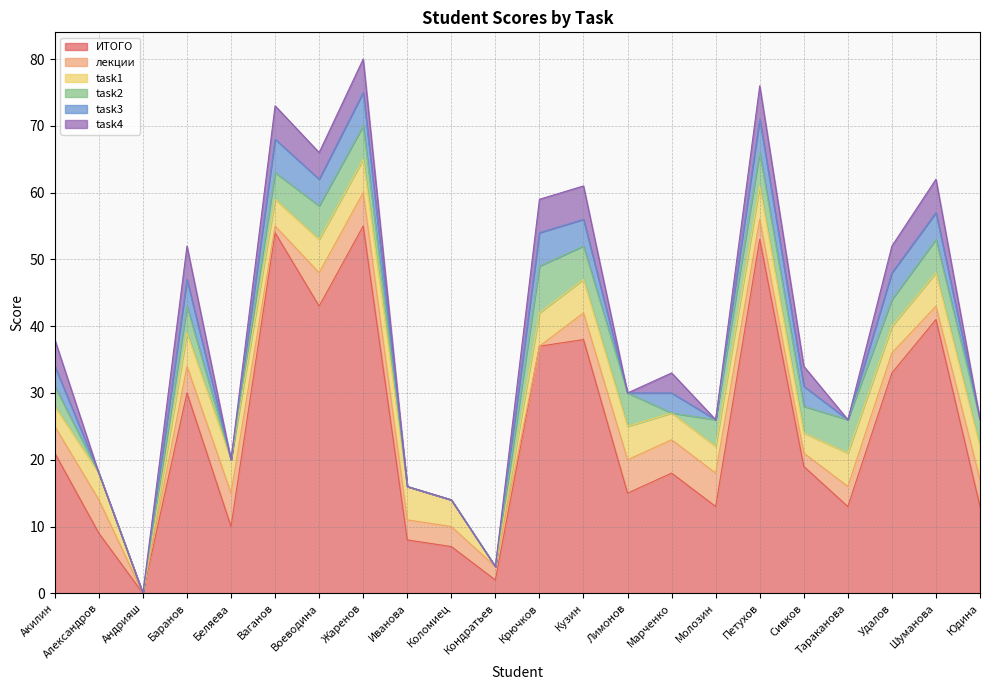

Count the task3 values in the range 0 to 4.

18